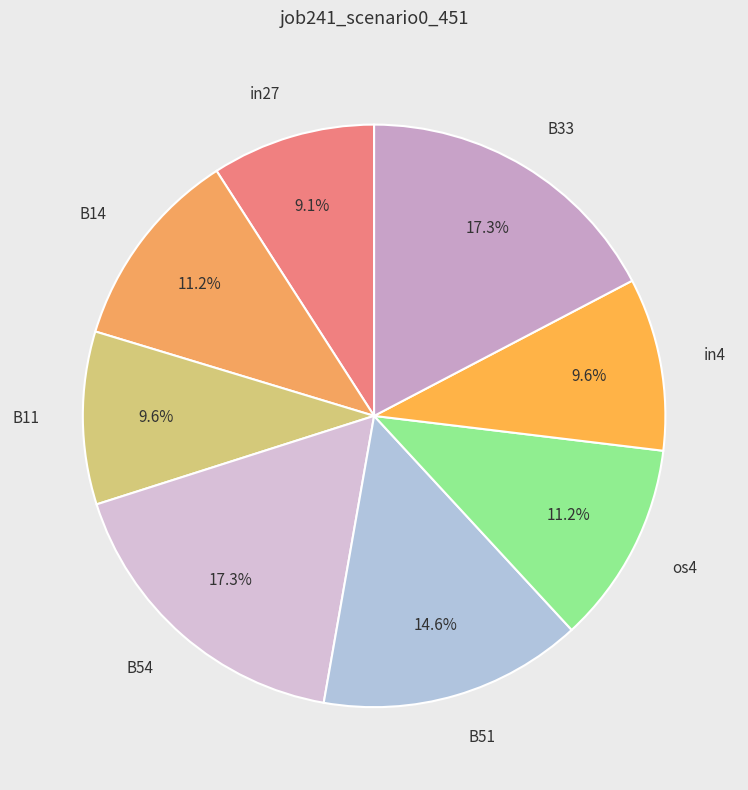

Which has a higher value, B54 or B14?

B54